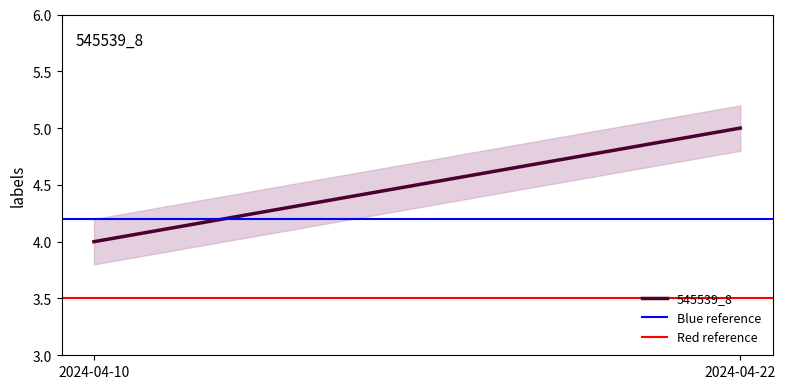

Reading right to left, list all the values displayed in this chart.

545539_8: 2024-04-22=5.0	2024-04-10=4.0
Blue reference: 2024-04-22=4.2	2024-04-10=4.2
Red reference: 2024-04-22=3.5	2024-04-10=3.5